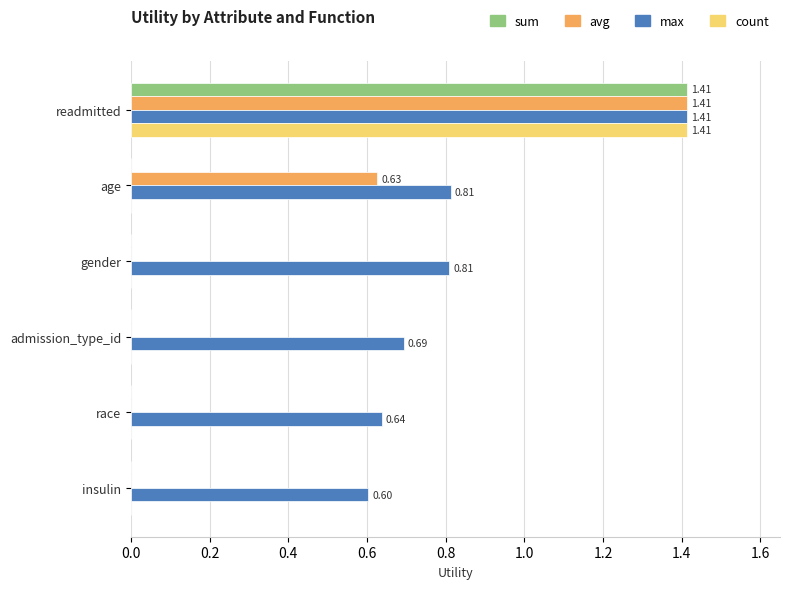

Is the value of avg at readmitted greater than the value of count at age?

Yes